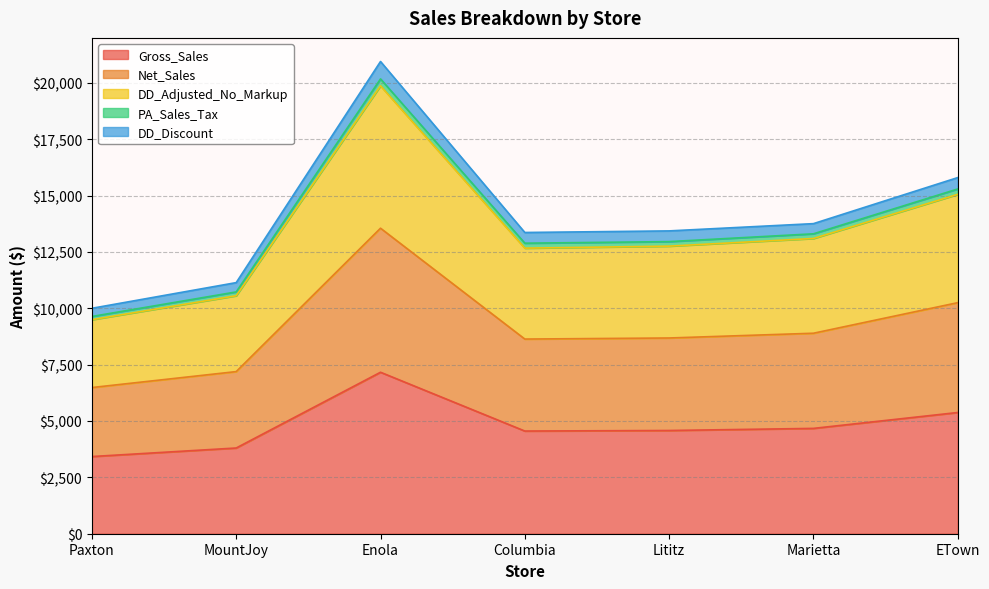

True or false: Gross_Sales and PA_Sales_Tax cross at least once.

False